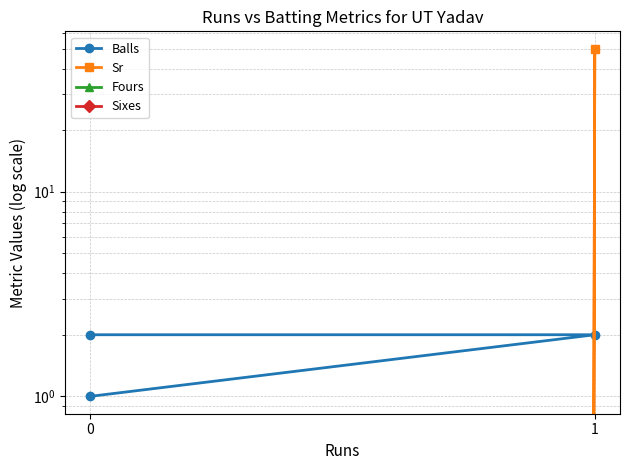

What are all the series names shown in the legend?

Balls, Sr, Fours, Sixes